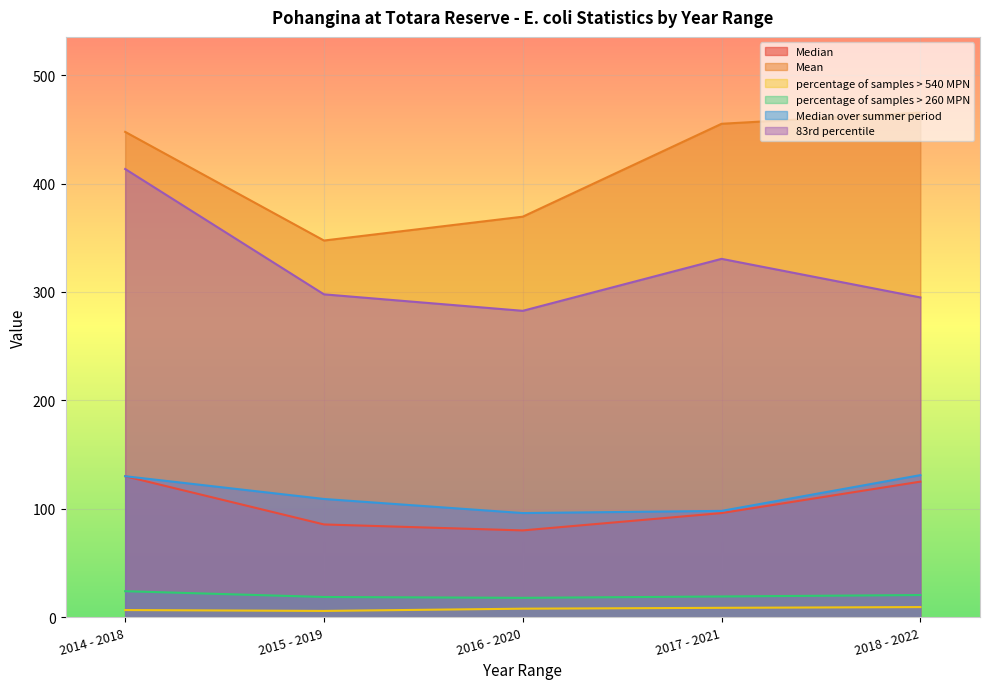

True or false: percentage of samples > 260 MPN and 83rd percentile intersect in this chart.

False